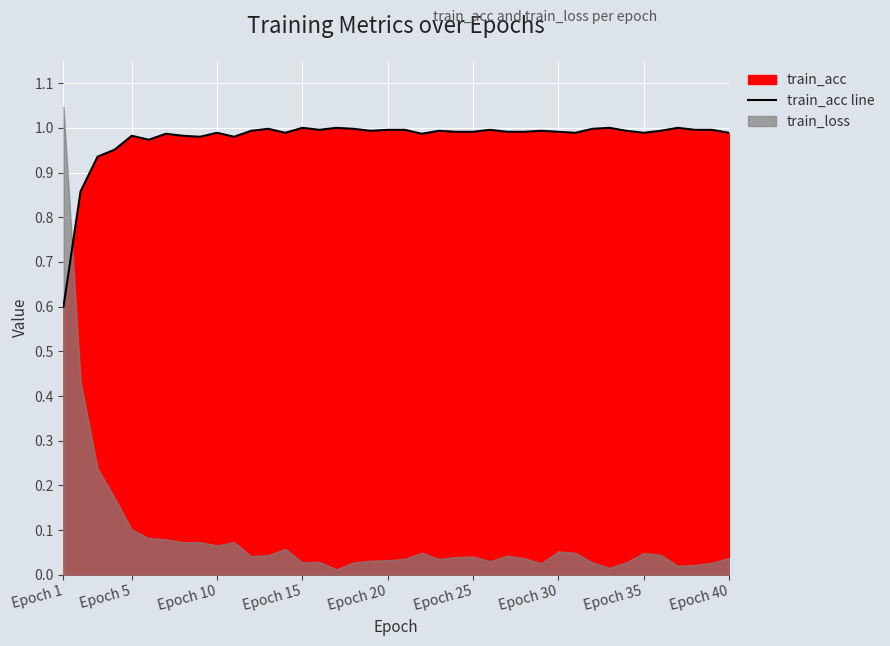

Where is train_acc line nearest to the value 0?

Epoch 1